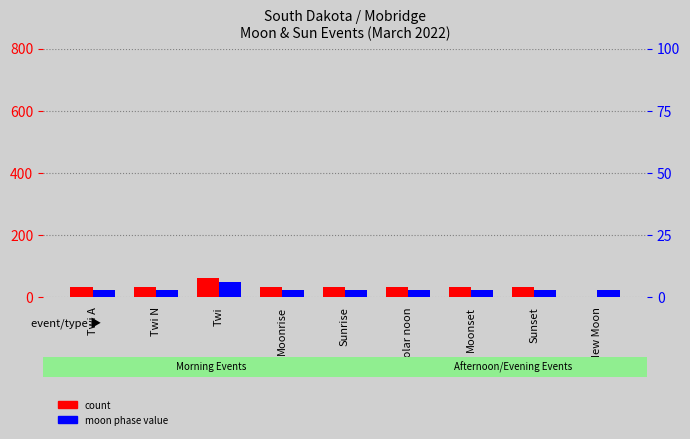

Which category has the lowest value in the percentile rank within the sample series?

Twi A